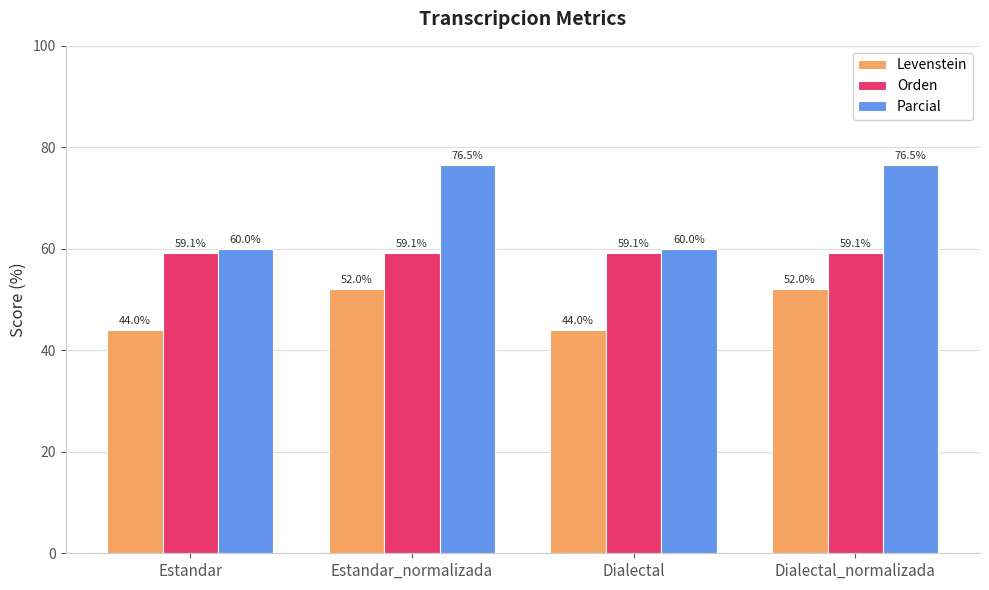

Reading left to right, extract all data points from this chart.

Levenstein: 44.0	52.0	44.0	52.0
Orden: 59.1	59.1	59.1	59.1
Parcial: 60.0	76.5	60.0	76.5